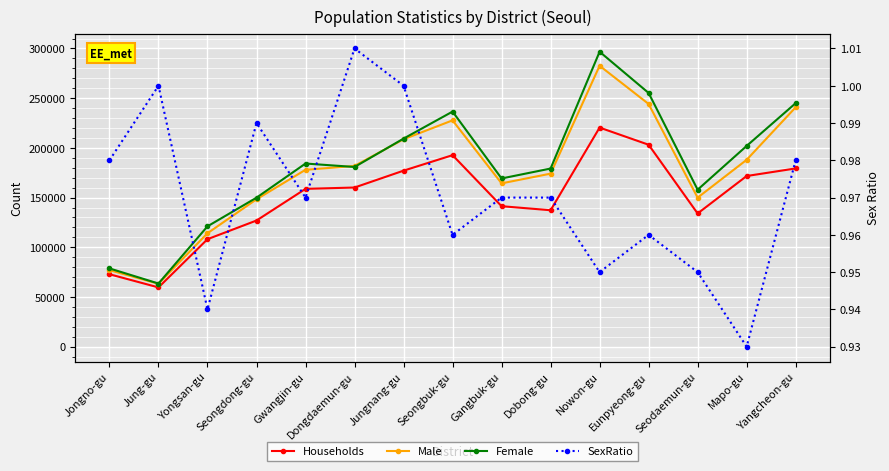

Which series has the largest total across all categories?

Female